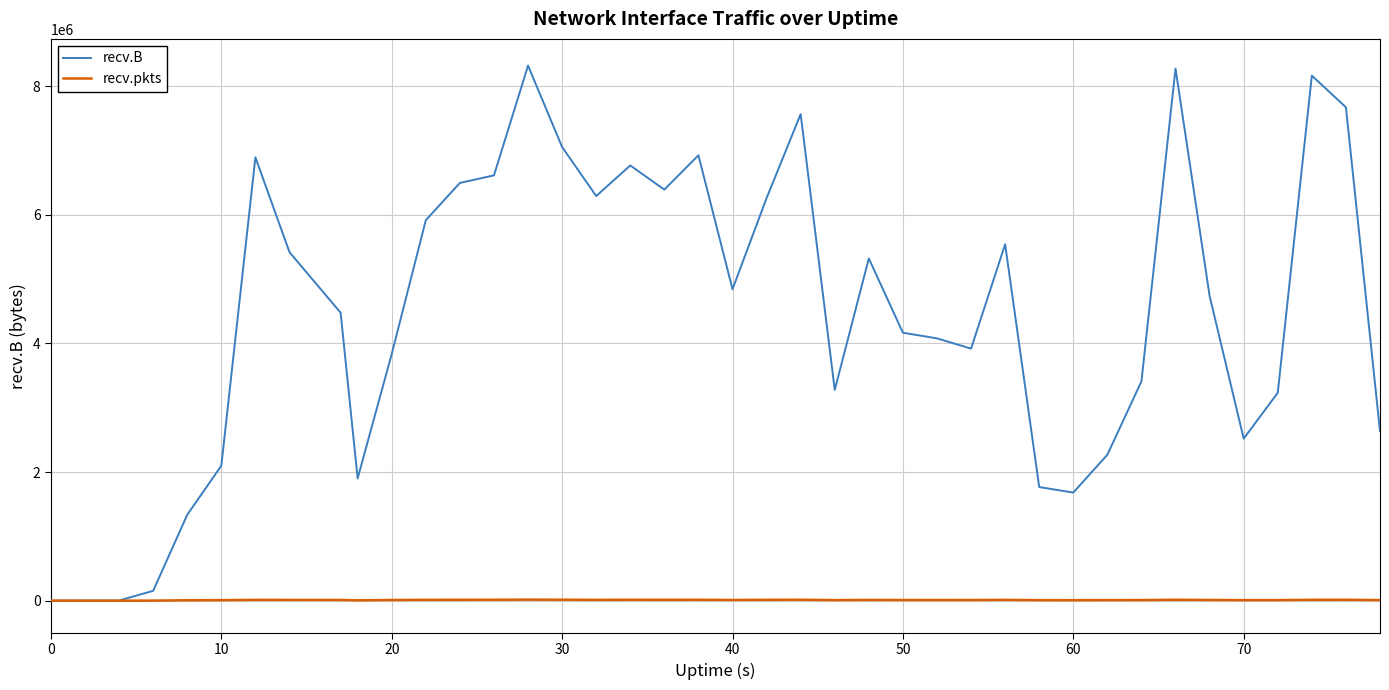

Which series has the largest range (max minus min)?

recv.B